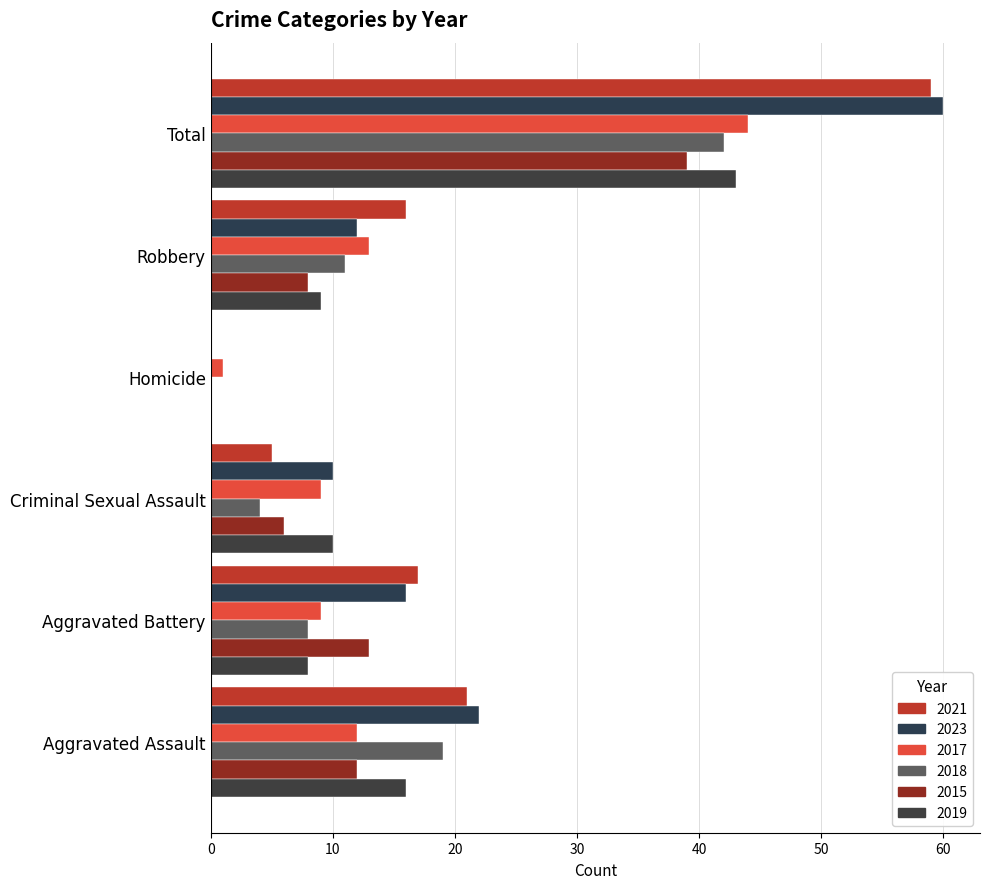

Count the number of data series in this chart.

6